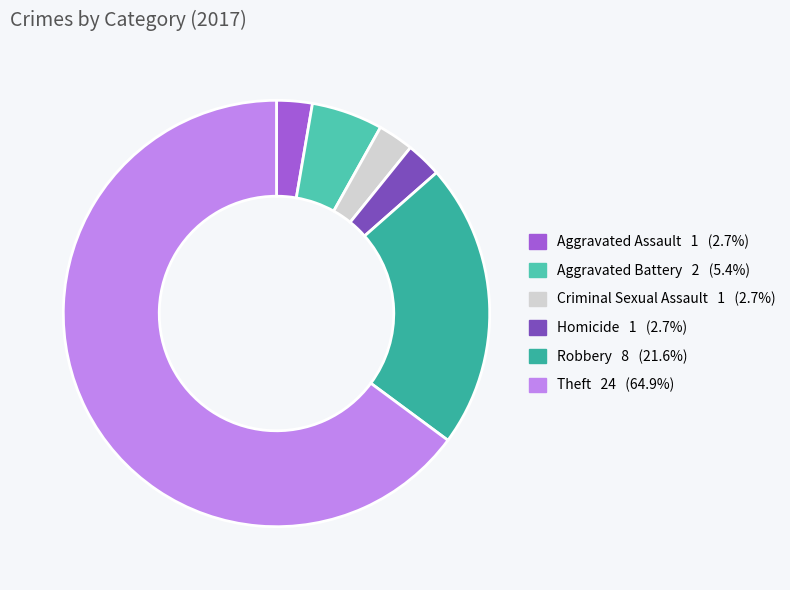

Count the number of slices in the pie.

6